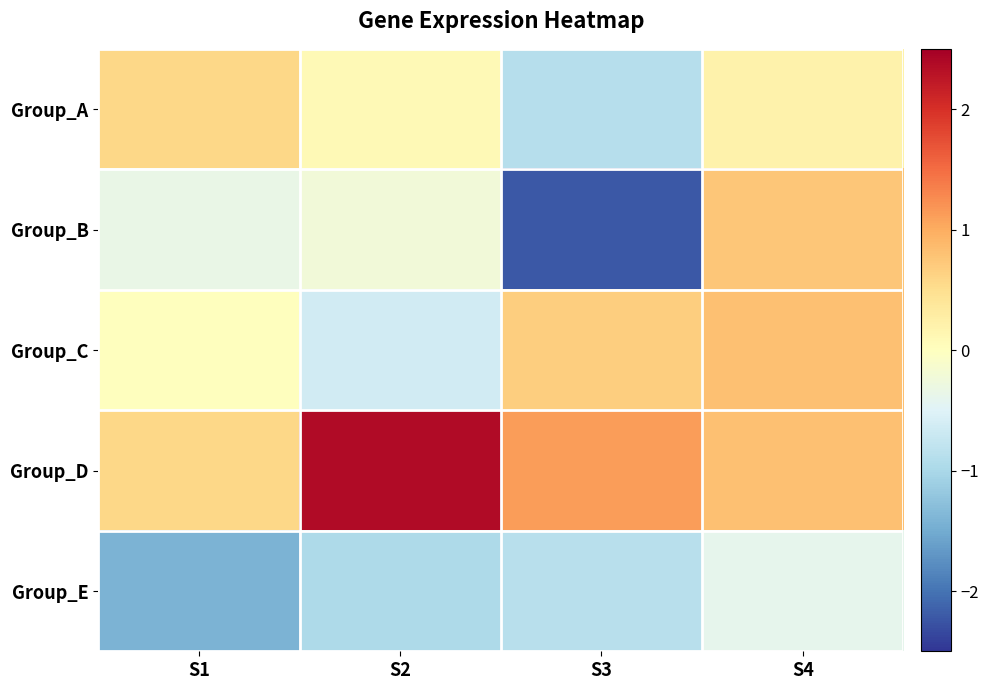

Which series has the largest range (max minus min)?

Group_B